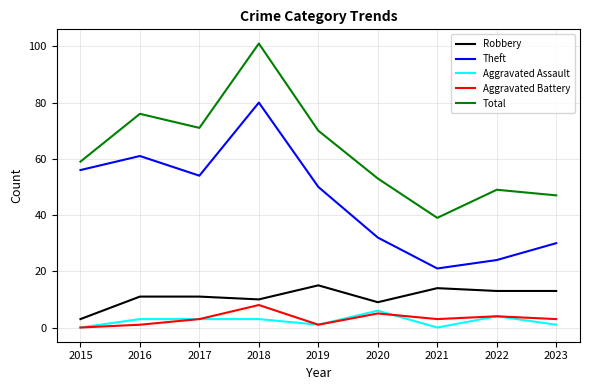

How many categories are shown in the chart?

9